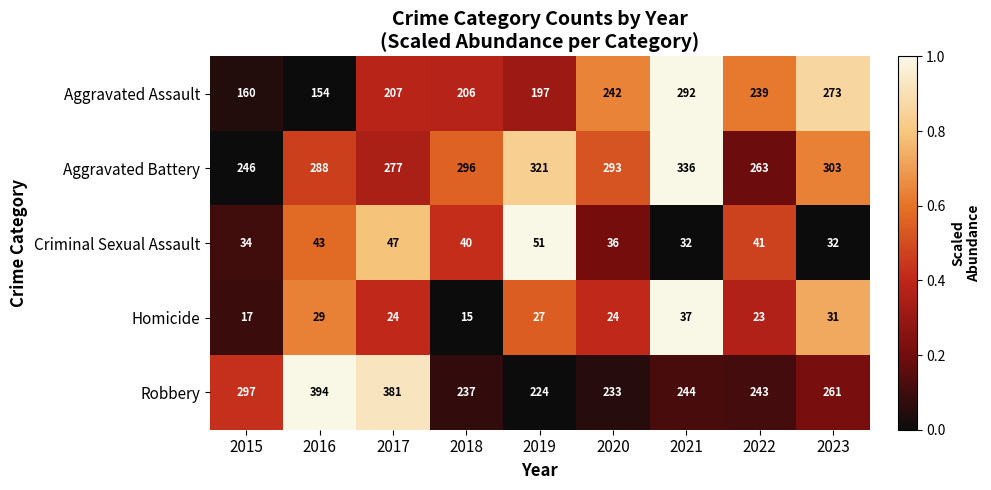

What is the difference between the Criminal Sexual Assault values at 2019 and 2021?

19